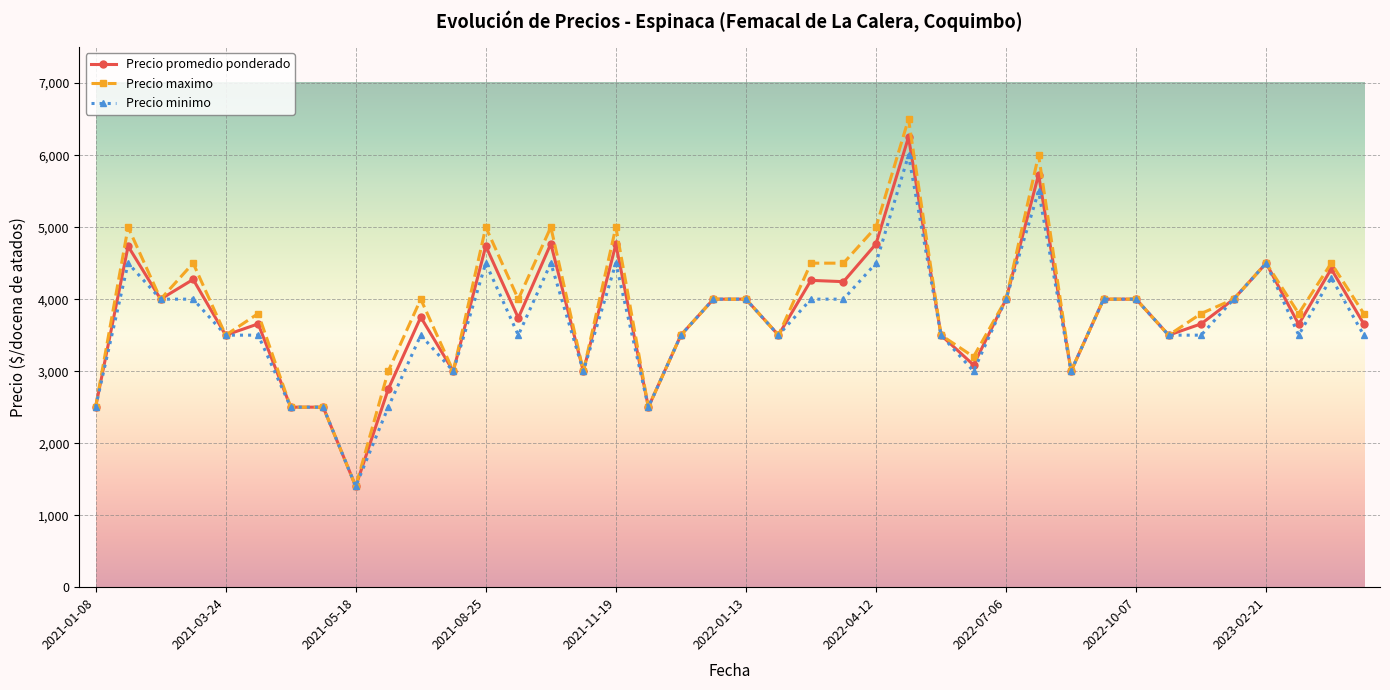

What is the lowest value of the Precio minimo series?

1400